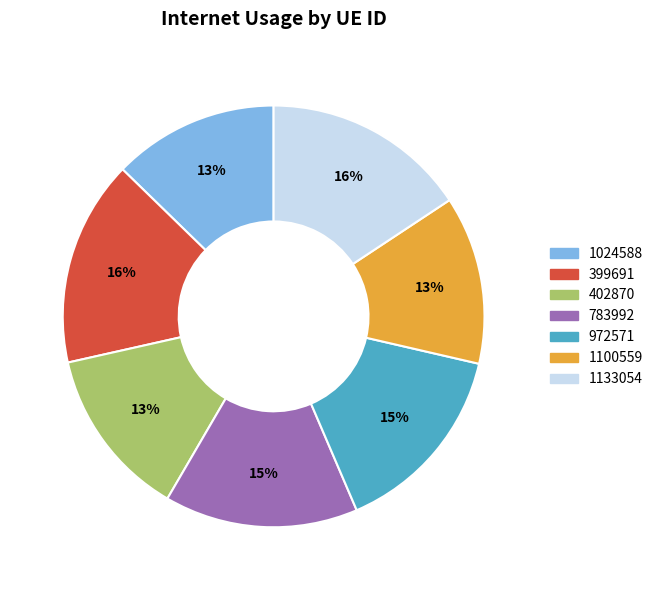

True or false: 972571 accounts for 26% of the total.

False